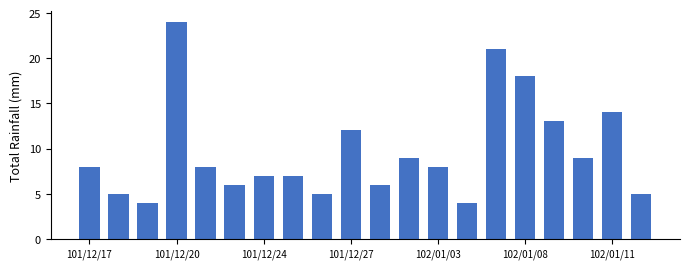

What is the value of the 1st bar from the left?

8